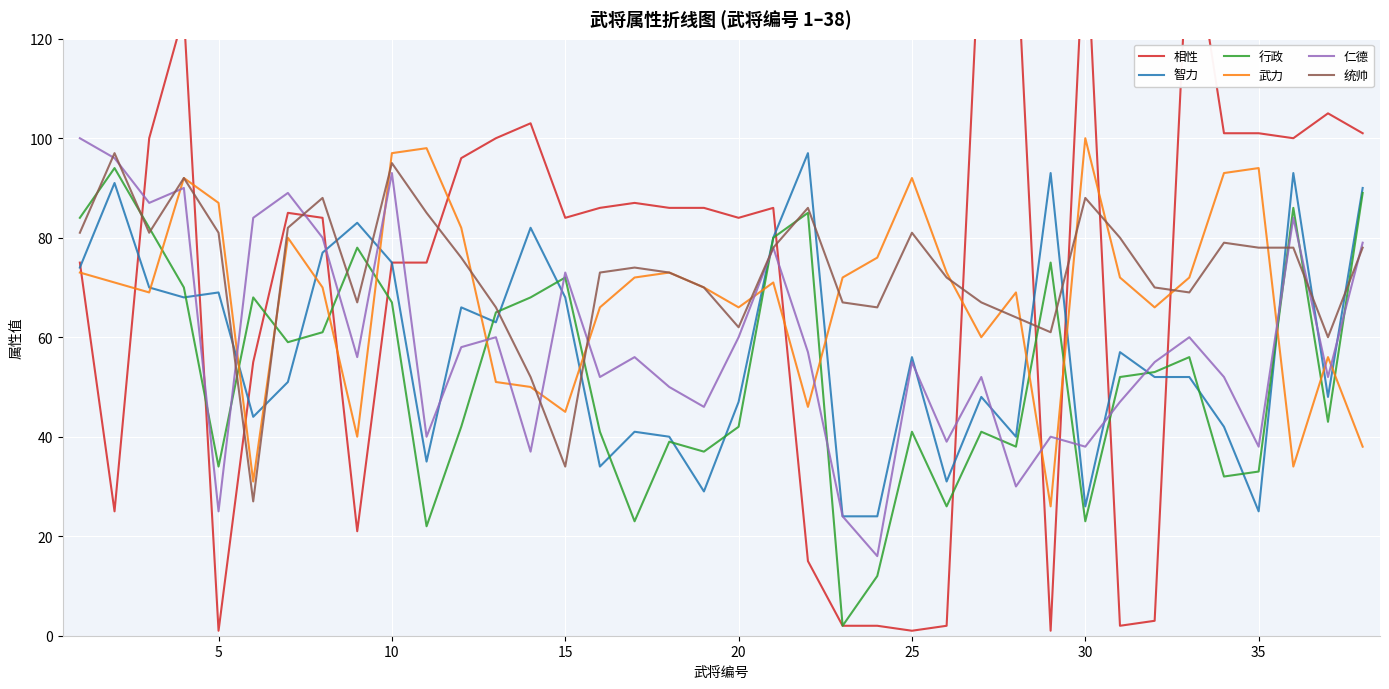

What is the lowest value of the 统帅 series?

27